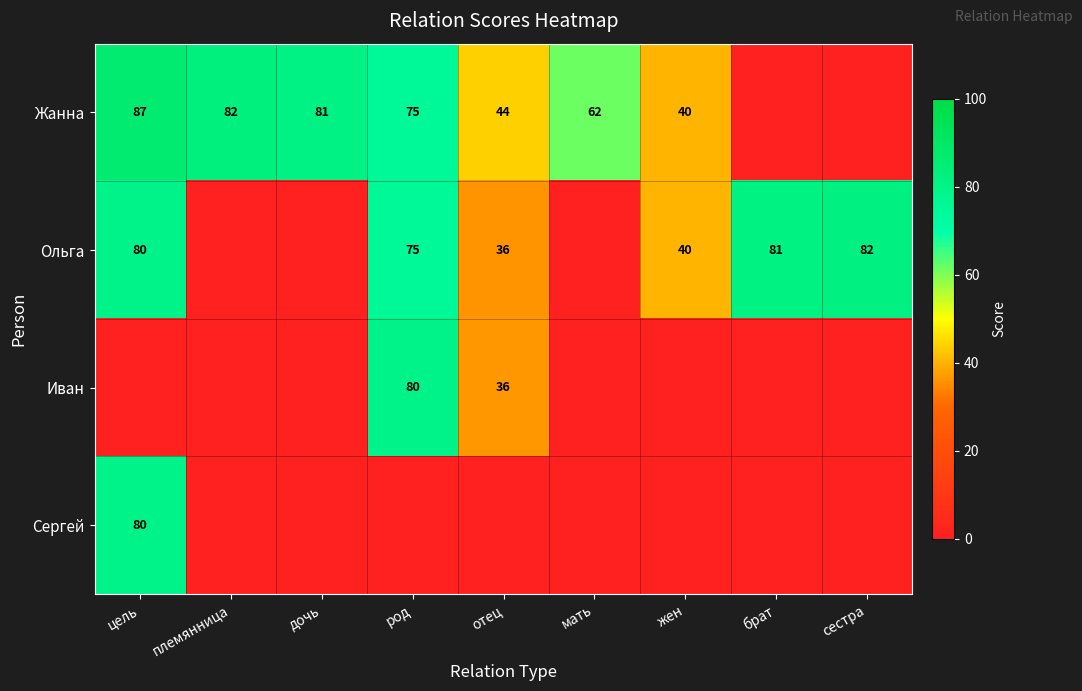

What is the total value across all series at дочь?

80.7